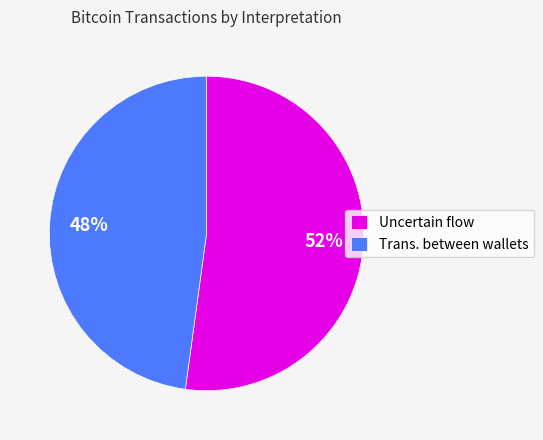

True or false: Trans. between wallets accounts for 48% of the total.

True